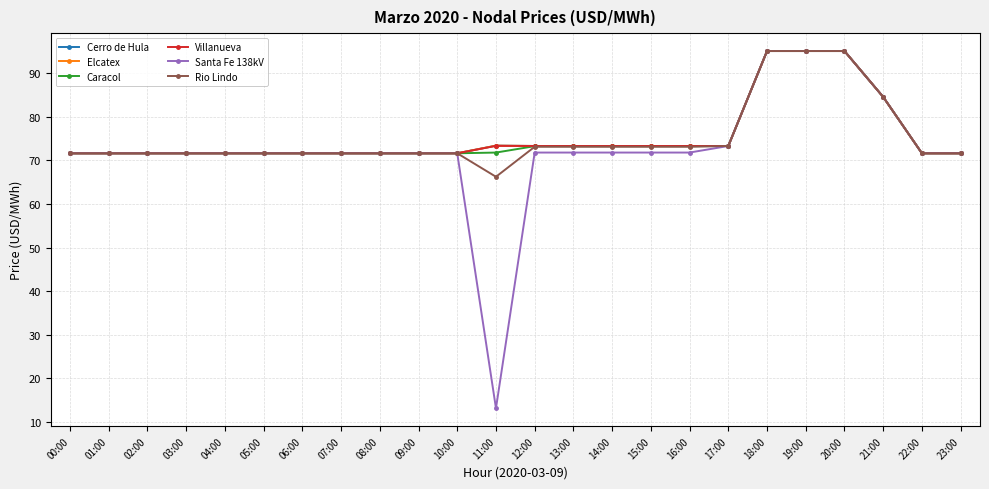

Is it true that Santa Fe 138kV equals 23.7 at 12:00?

False